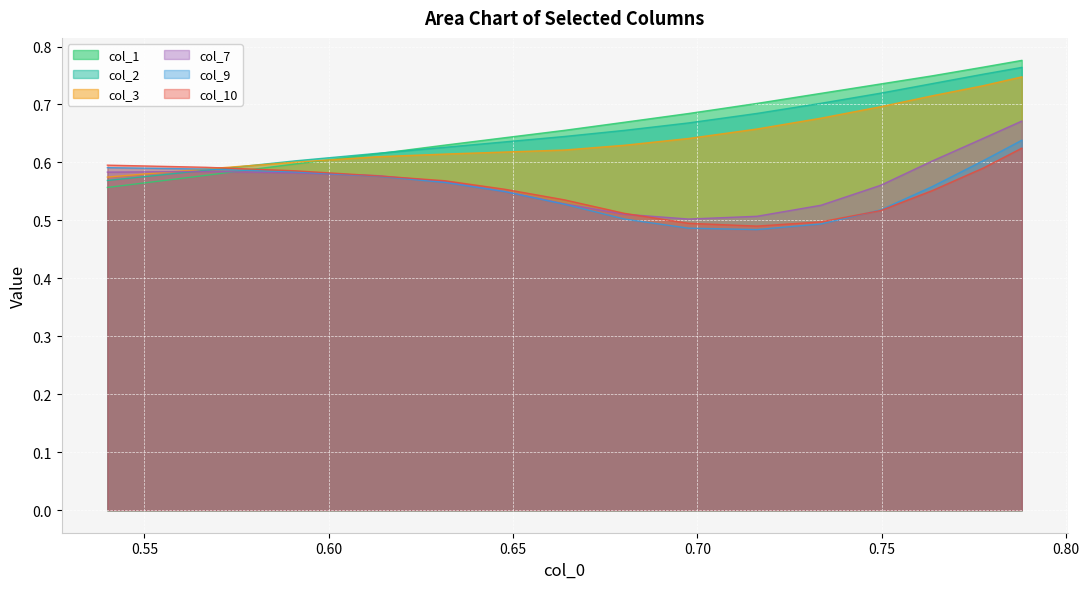

Which series has the largest range (max minus min)?

col_1